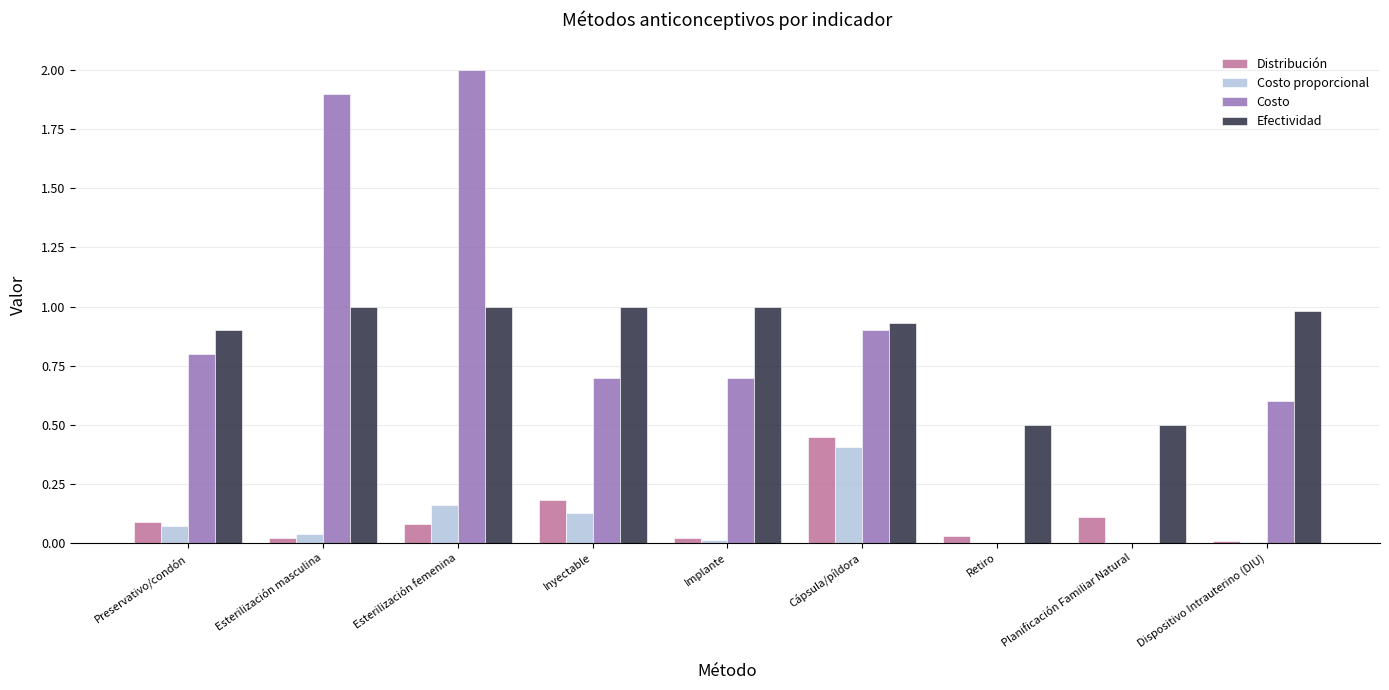

What is the average value of the Costo series?

0.8